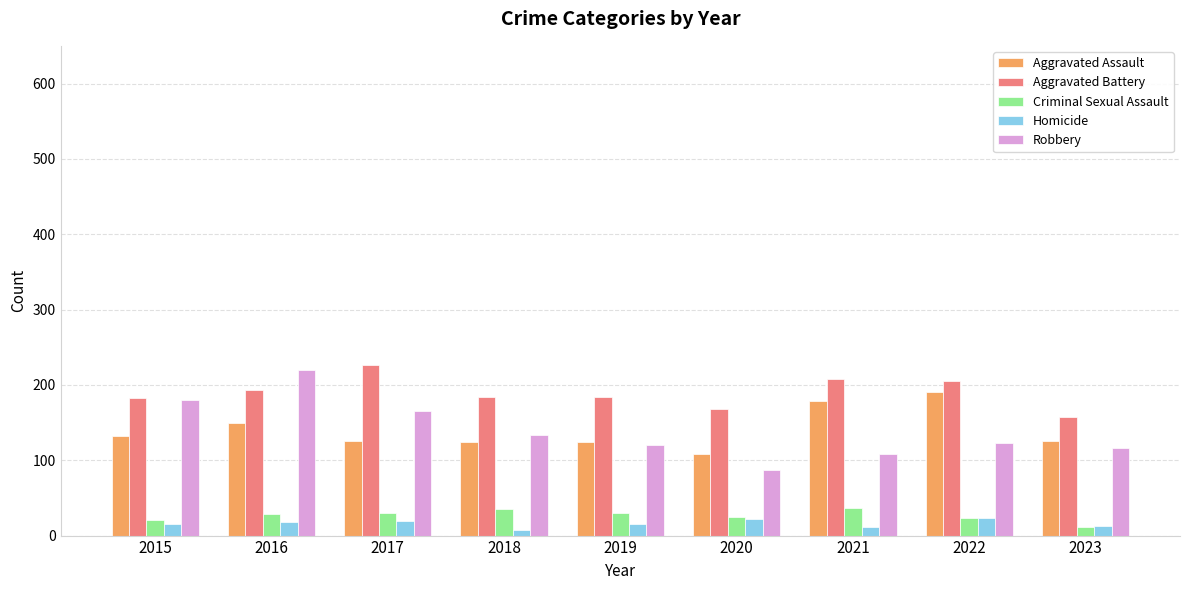

Which series changed the most between 2018 and 2022?

Aggravated Assault